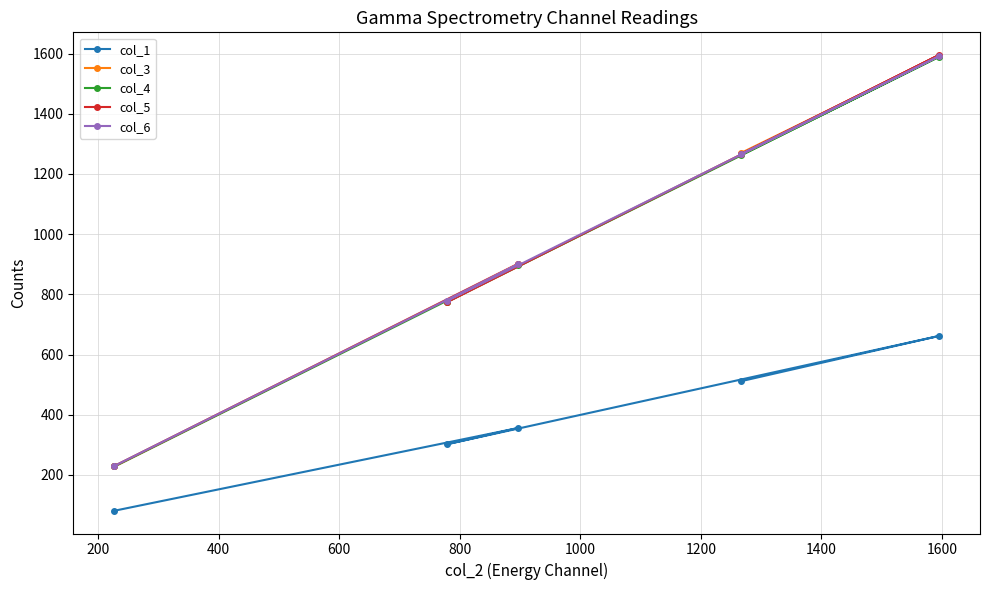

What is the greatest value displayed?

1595.0